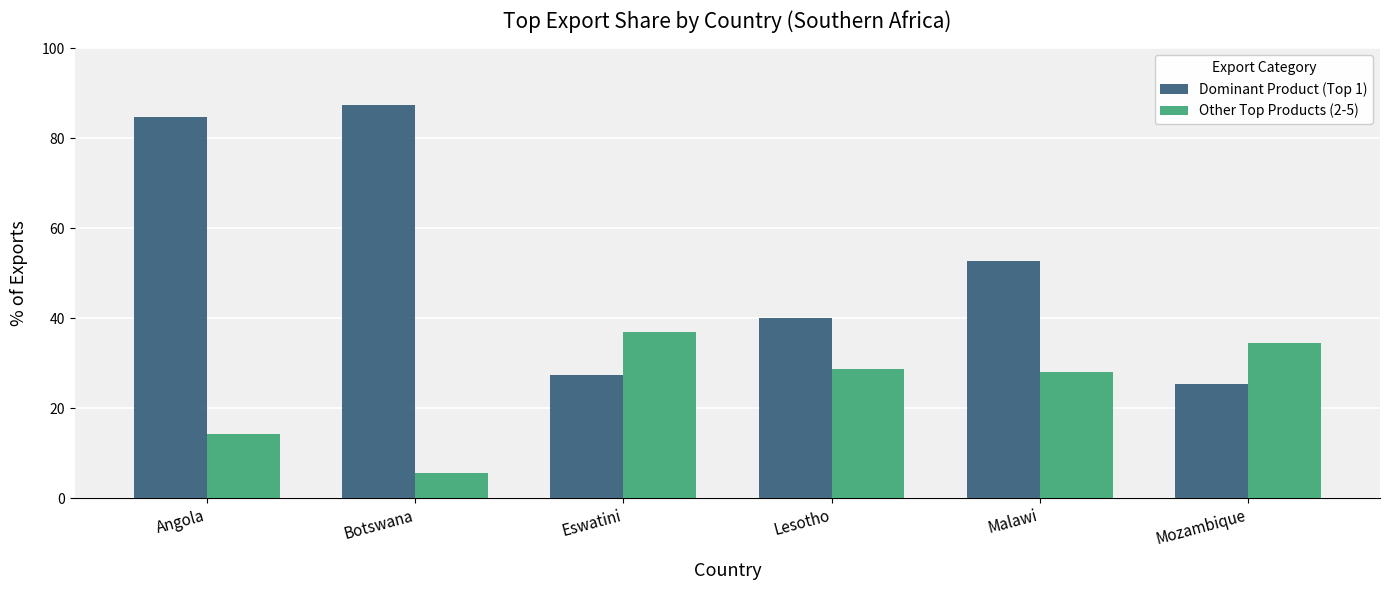

Rank the series by their maximum value, from lowest to highest.

Other Top Products (2-5), Dominant Product (Top 1)